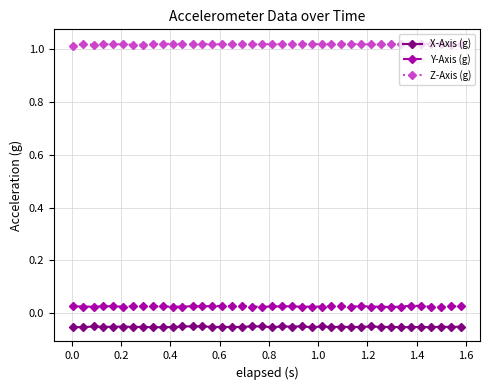

True or false: X-Axis (g) has more than 0 interior local peaks.

True